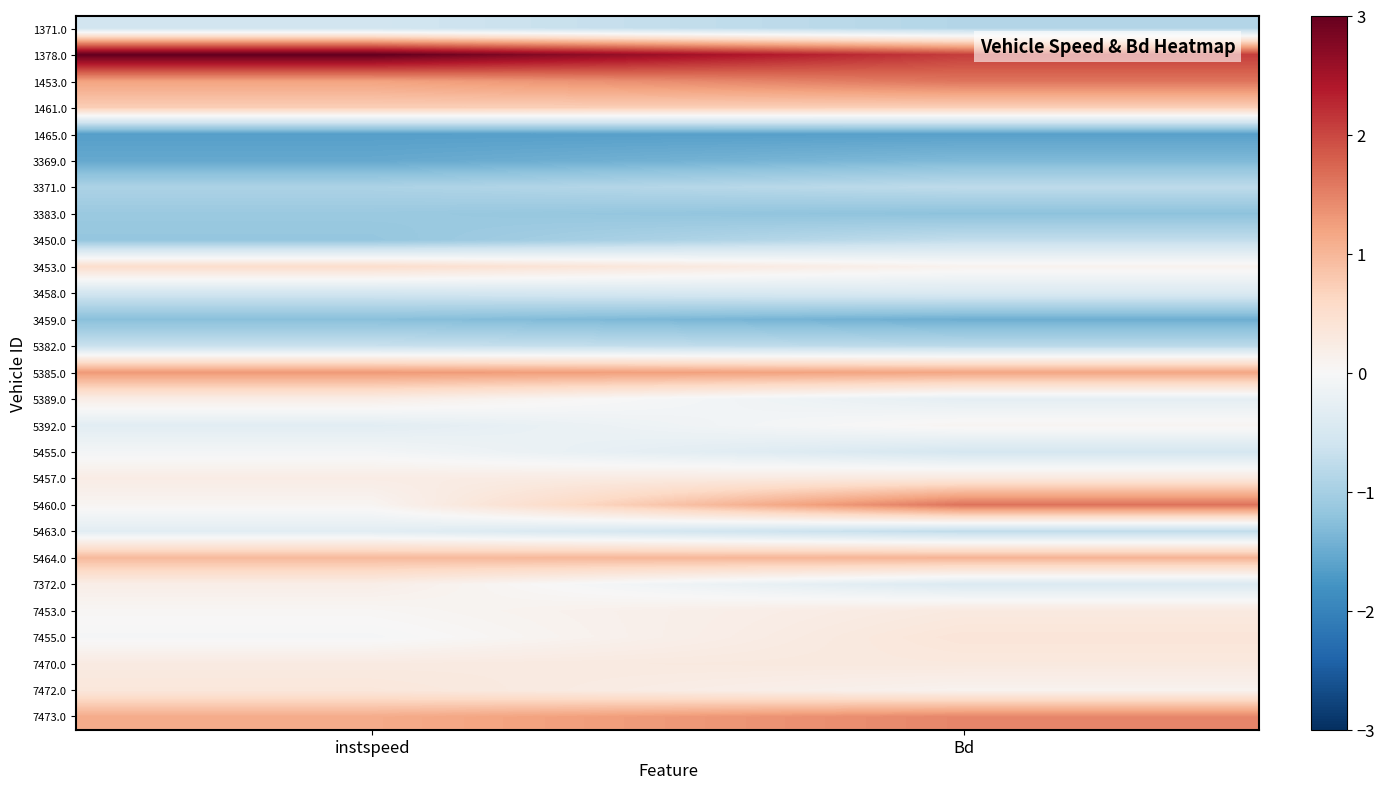

Reading right to left, extract all data points from this chart.

1371.0: Bd=-0.9	instspeed=-0.6
1378.0: Bd=2.1	instspeed=3.0
1453.0: Bd=1.6	instspeed=1.2
1461.0: Bd=0.7	instspeed=0.7
1465.0: Bd=-1.6	instspeed=-1.6
3369.0: Bd=-1.3	instspeed=-1.5
3371.0: Bd=-0.8	instspeed=-0.9
3383.0: Bd=-1.2	instspeed=-1.1
3450.0: Bd=-0.7	instspeed=-1.2
3453.0: Bd=0.1	instspeed=0.5
3458.0: Bd=-0.4	instspeed=-0.6
3459.0: Bd=-1.5	instspeed=-1.3
5382.0: Bd=-0.8	instspeed=-0.7
5385.0: Bd=1.2	instspeed=1.3
5389.0: Bd=-0.3	instspeed=0.2
5392.0: Bd=0.1	instspeed=-0.3
5455.0: Bd=-0.5	instspeed=-0.1
5457.0: Bd=0.3	instspeed=0.2
5460.0: Bd=1.6	instspeed=0.1
5463.0: Bd=-0.8	instspeed=-0.3
5464.0: Bd=1.0	instspeed=1.0
7372.0: Bd=-0.4	instspeed=0.2
7453.0: Bd=0.3	instspeed=0.0
7455.0: Bd=0.4	instspeed=-0.0
7470.0: Bd=0.3	instspeed=0.3
7472.0: Bd=0.1	instspeed=0.3
7473.0: Bd=1.5	instspeed=1.1